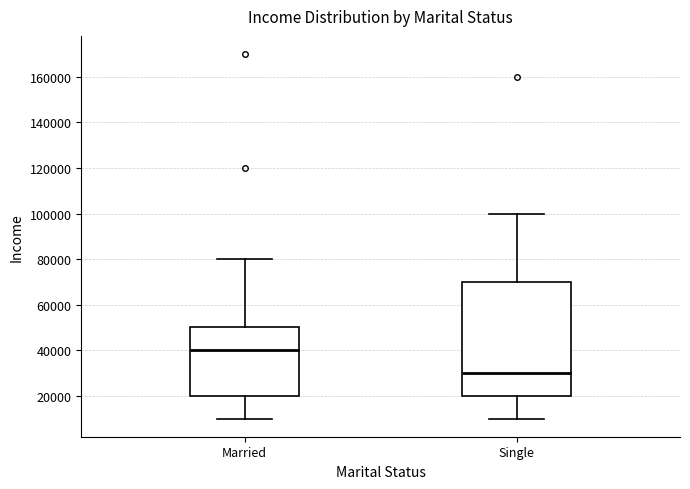

Which box is the tallest, from its lower edge to its upper edge?

Single